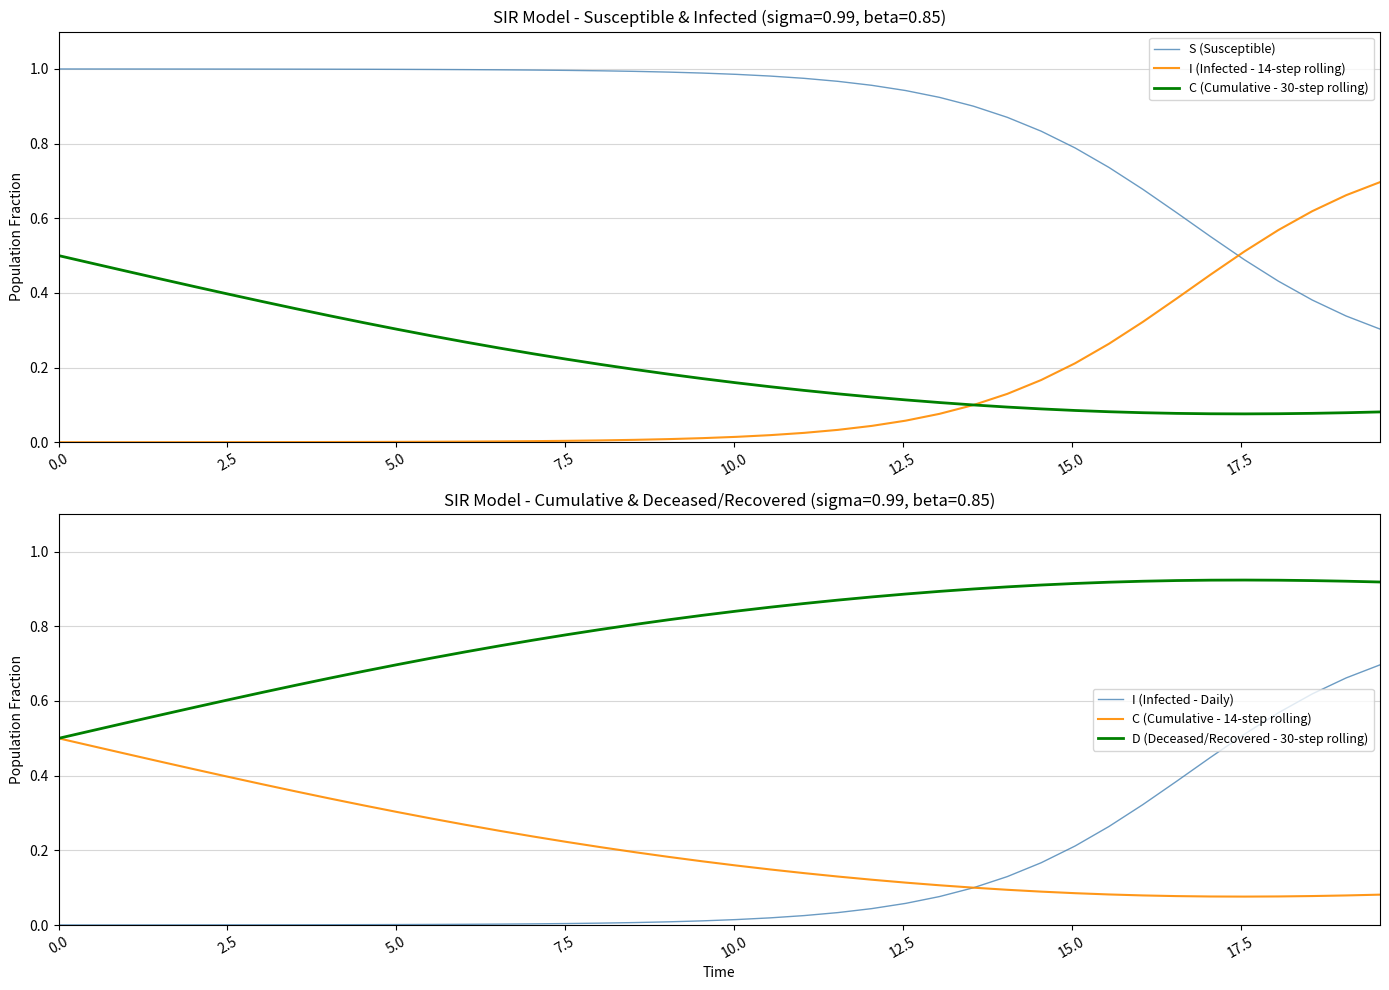

What are all the series names shown in the legend?

S (Susceptible), I (Infected - 14-step rolling), C (Cumulative - 30-step rolling), I (Infected - Daily), C (Cumulative - 14-step rolling), D (Deceased/Recovered - 30-step rolling)